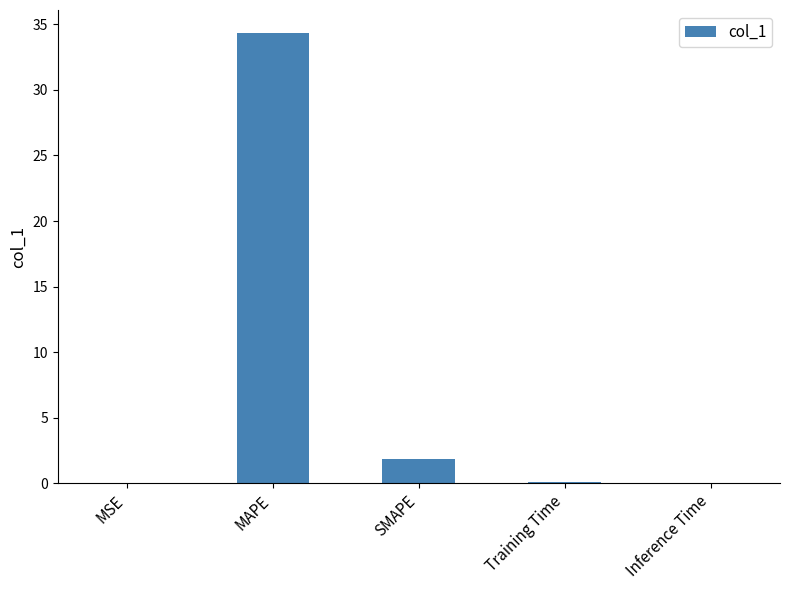

At which label is the value closest to 17?

SMAPE